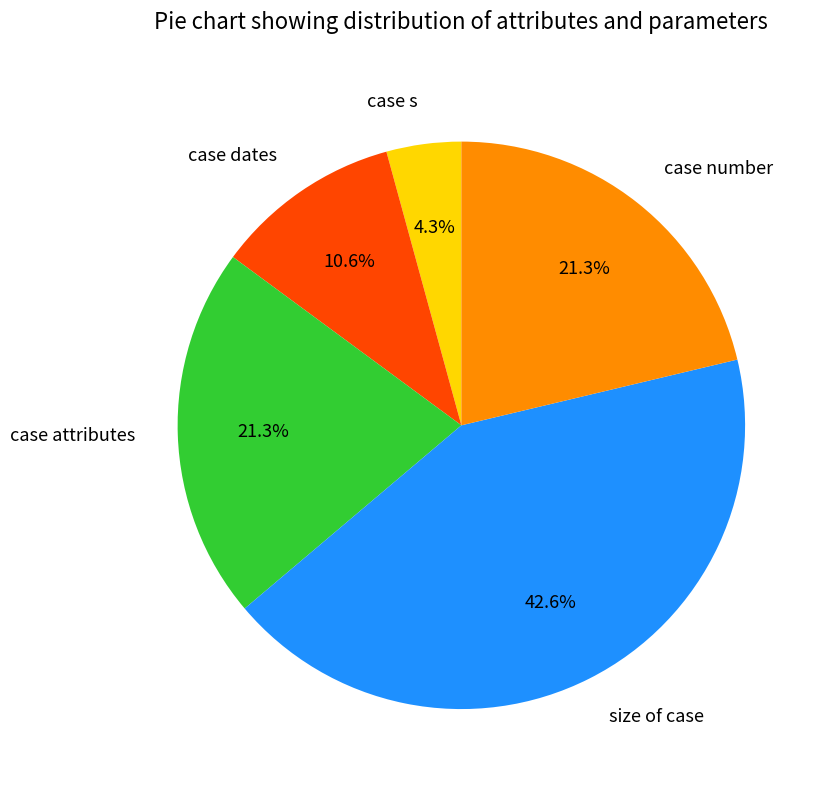

Which slice is the largest?

size of case